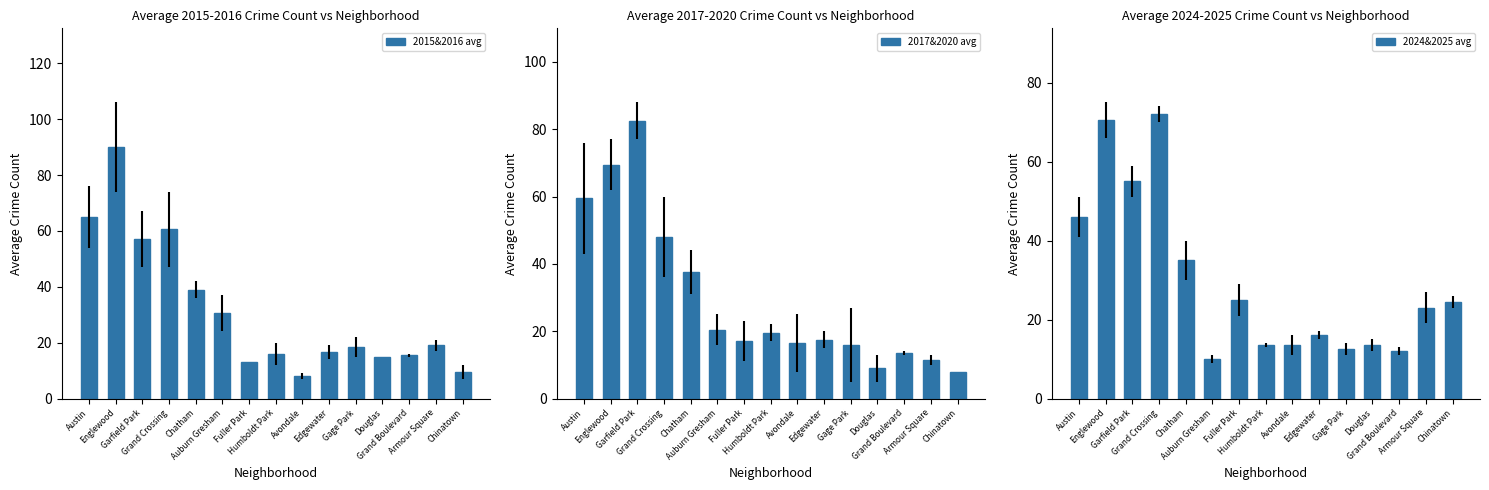

What is the value of the 2015&2016 avg bar at the 5th from the left?

39.0